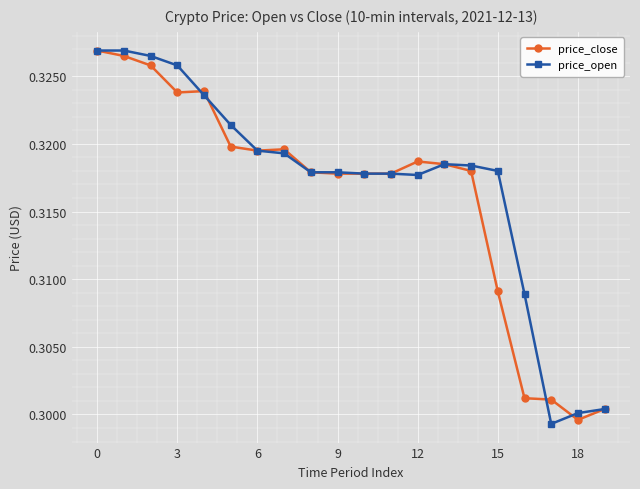

Which series has the widest spread of values?

price_open